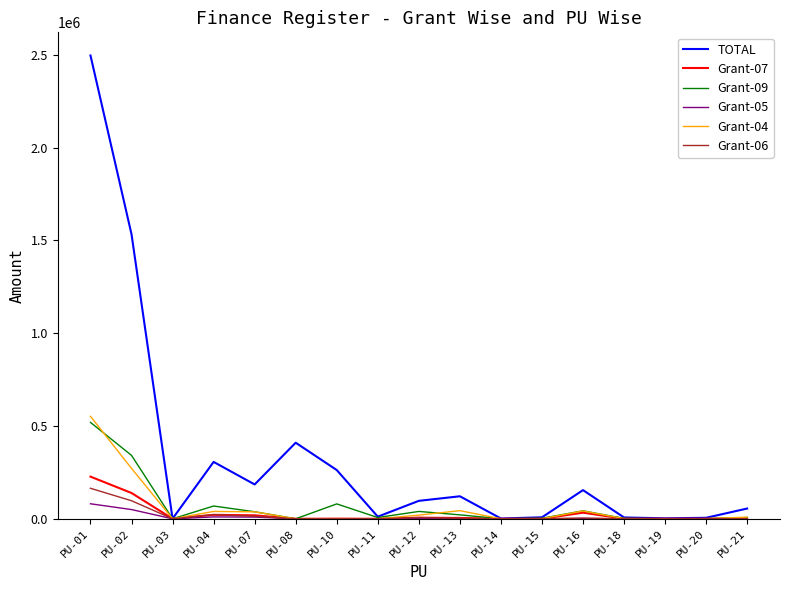

What is the difference between the maximum and second lowest values in the TOTAL series?

2494900